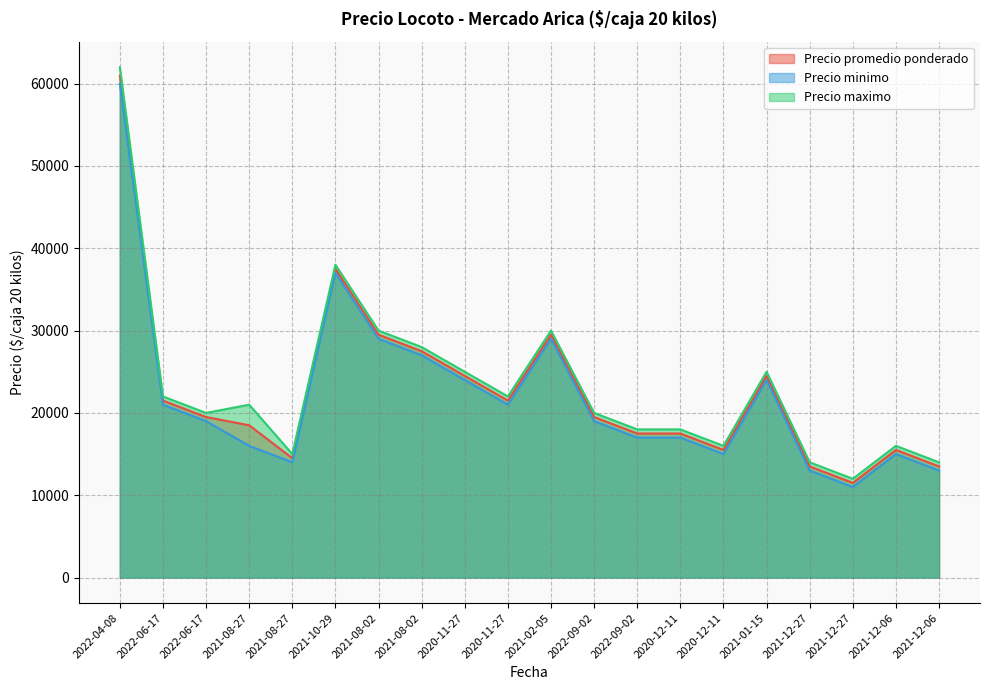

True or false: Precio minimo and Precio promedio ponderado cross at least once.

False